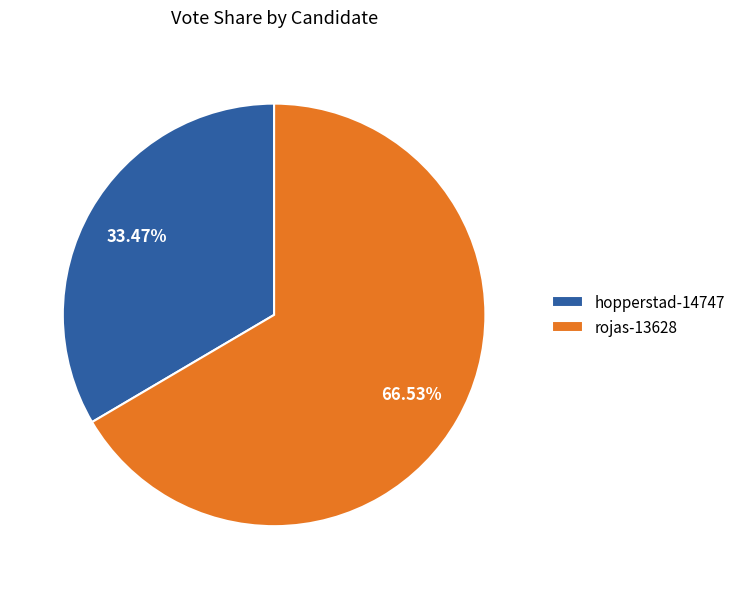

Combined, what portion of the pie is hopperstad-14747 and rojas-13628?

100.0%